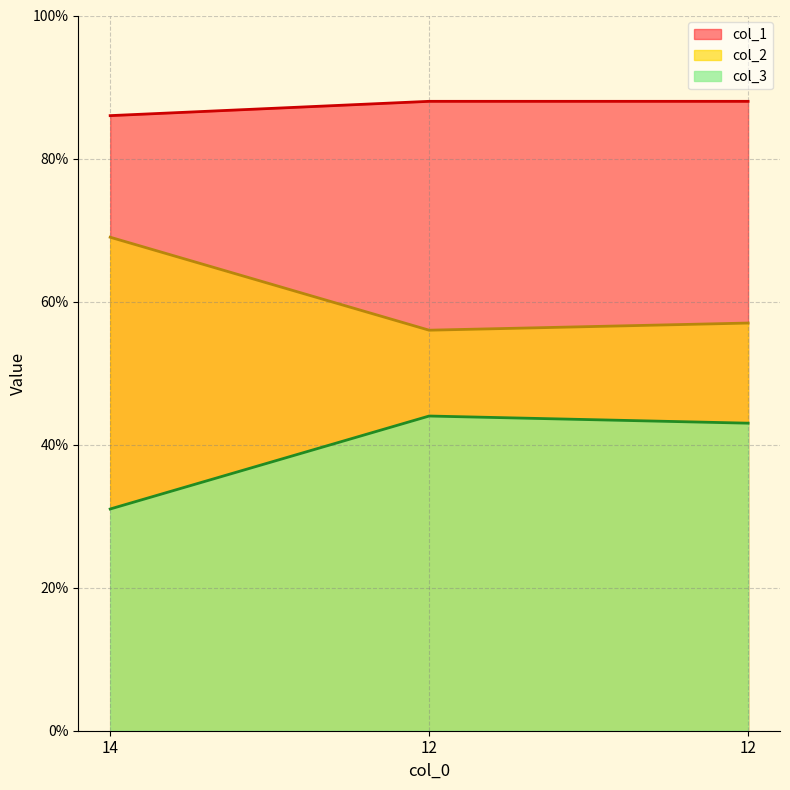

What are all the series names shown in the legend?

col_1, col_2, col_3